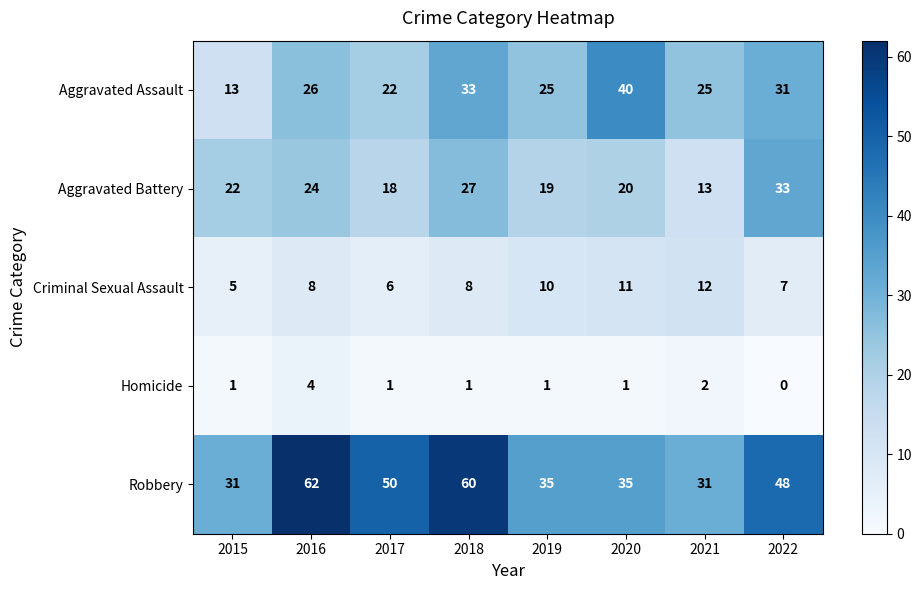

What is the average value of the Aggravated Assault series?

27